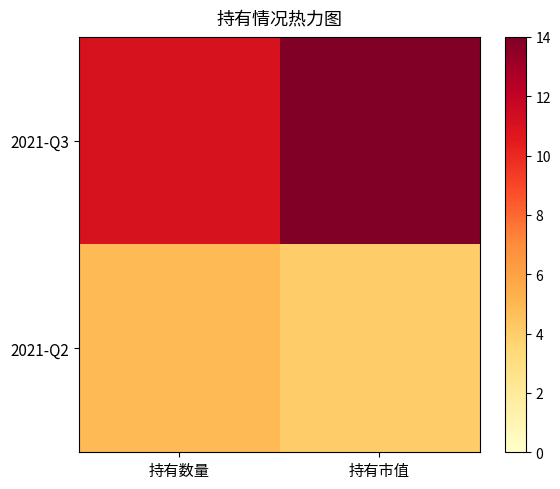

Reading left to right, list all the values displayed in this chart.

2021-Q3: 持有数量=11.0	持有市值=14.0
2021-Q2: 持有数量=4.9	持有市值=4.0